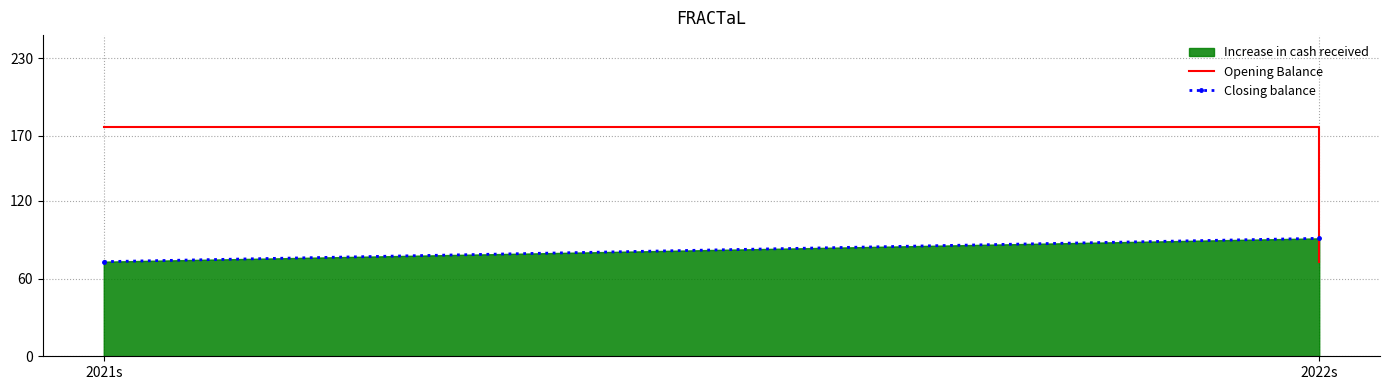

What is the maximum value for Closing balance?

91